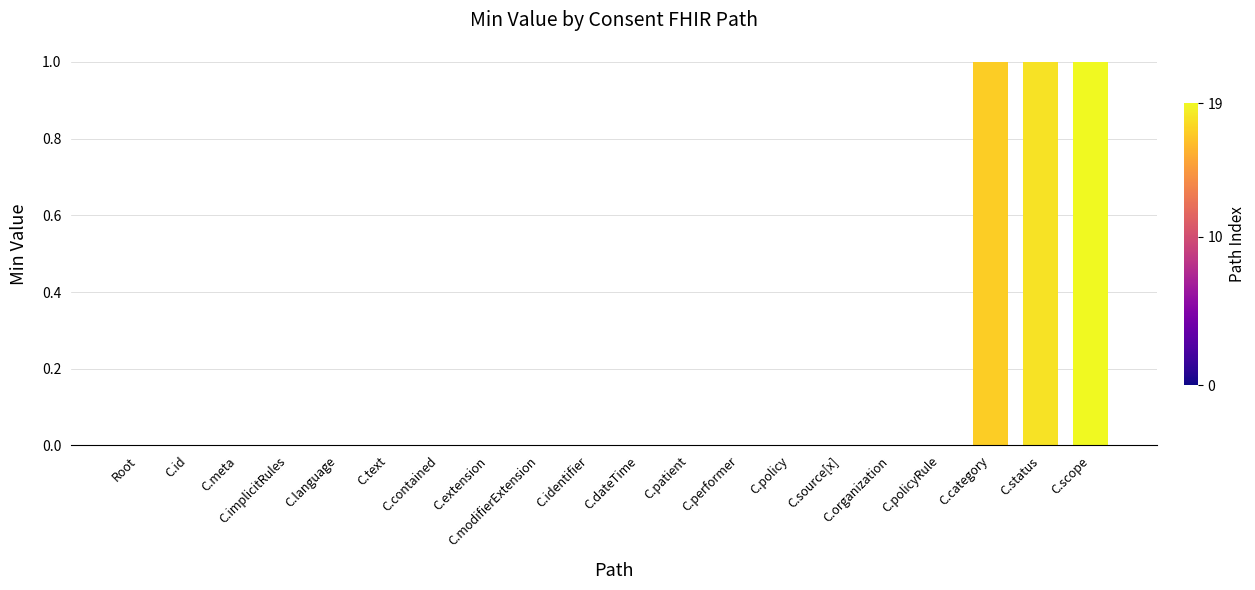

What is the sum of all values?

3